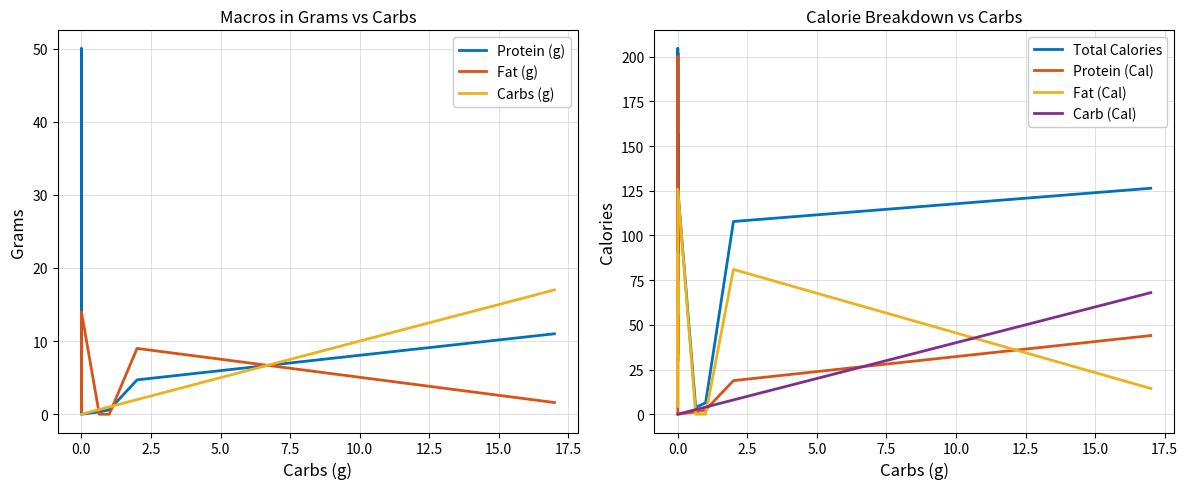

True or false: Total Calories and Fat (g) intersect in this chart.

False